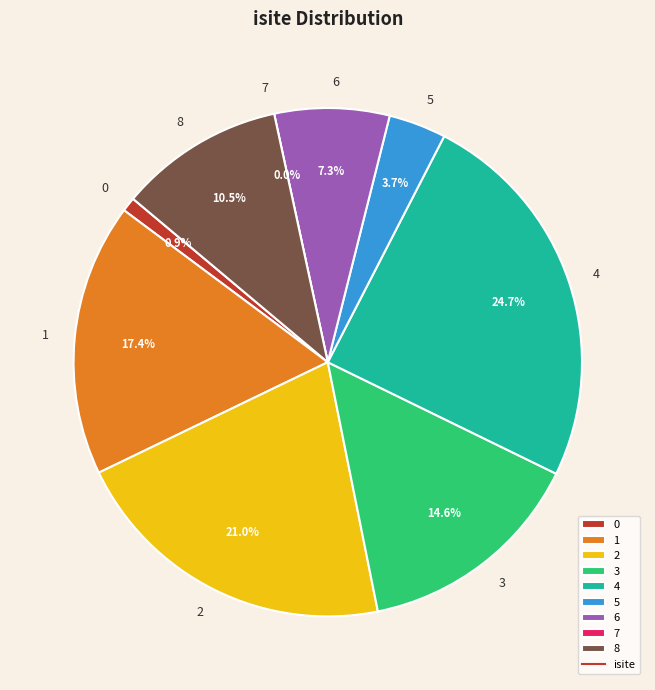

Which category has the biggest portion of the pie?

4